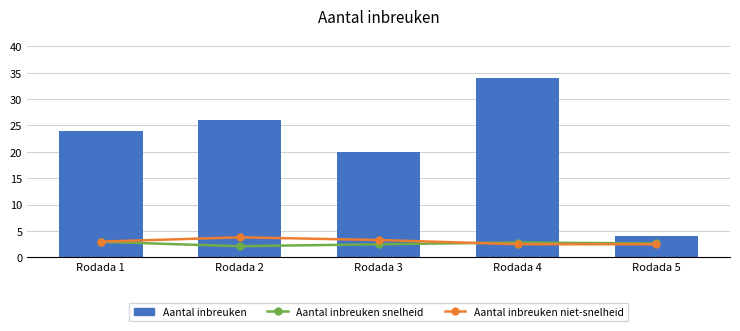

Which label corresponds to the largest value in the chart?

Rodada 4